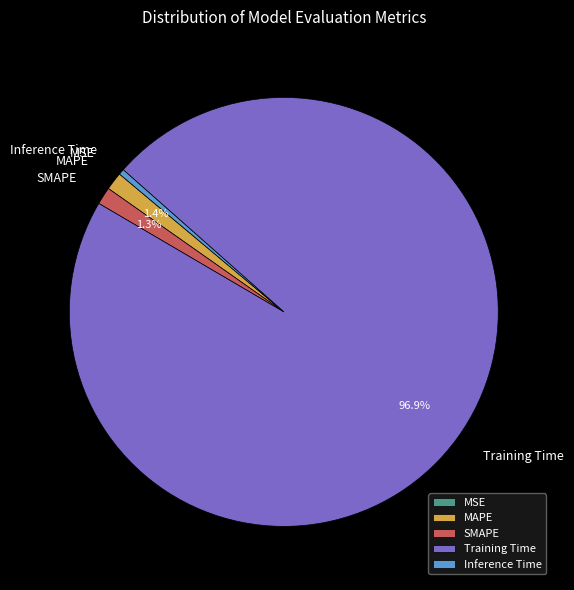

What is the majority slice?

Training Time